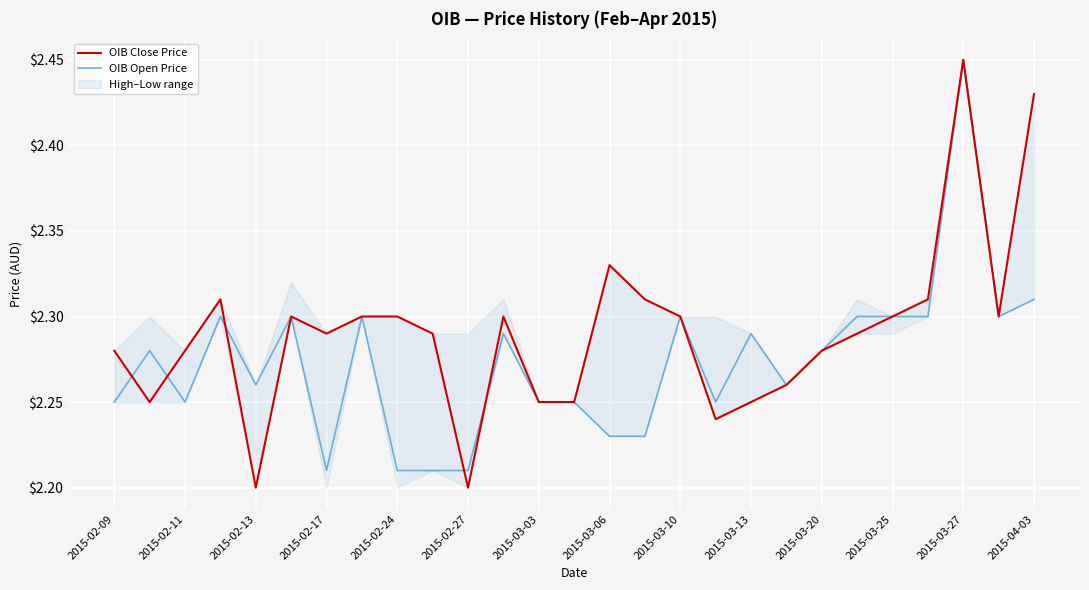

The value of OIB Close Price at 2015-02-13 is 2.2. True or false?

True